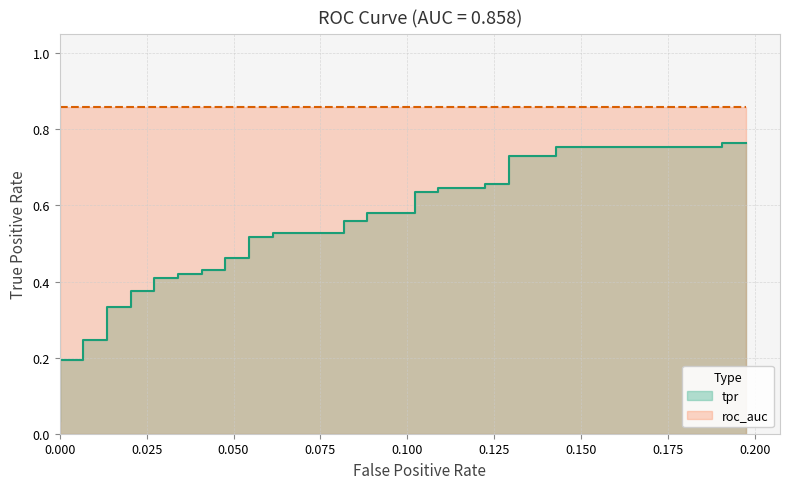

Reading right to left, extract all data points from this chart.

0.8	0.8	0.8	0.8	0.7	0.7	0.7	0.7	0.6	0.6	0.6	0.6	0.6	0.6	0.6	0.6	0.5	0.5	0.5	0.5	0.5	0.5	0.4	0.4	0.4	0.4	0.4	0.4	0.4	0.4	0.3	0.3	0.2	0.2	0.2	0.2	0.1	0.1	0.1	0.0